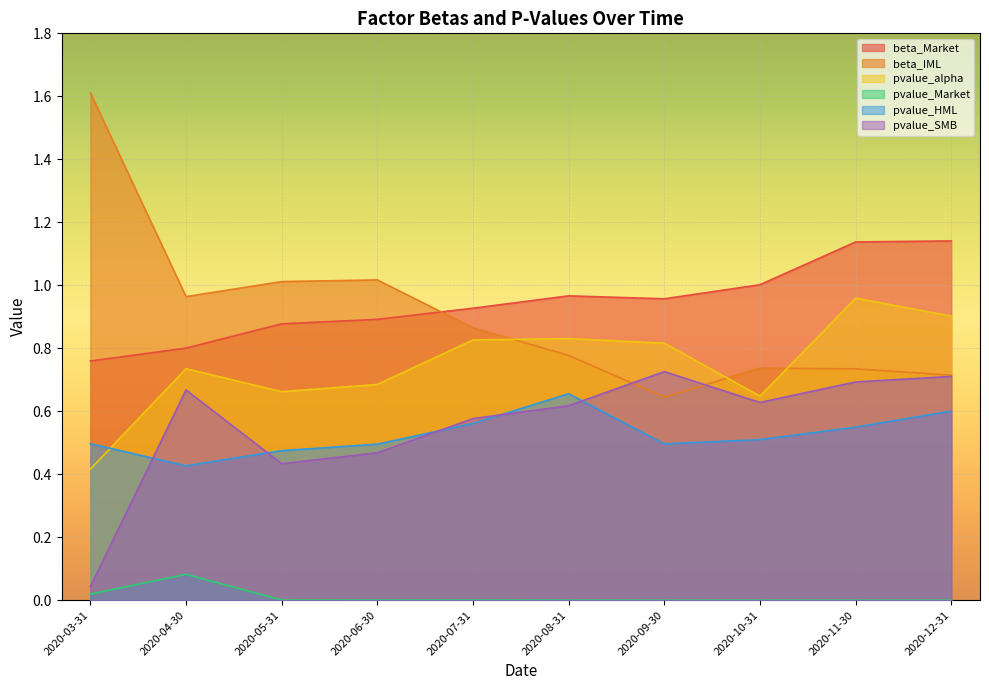

What is the label of the 9th point from the left?

2020-11-30